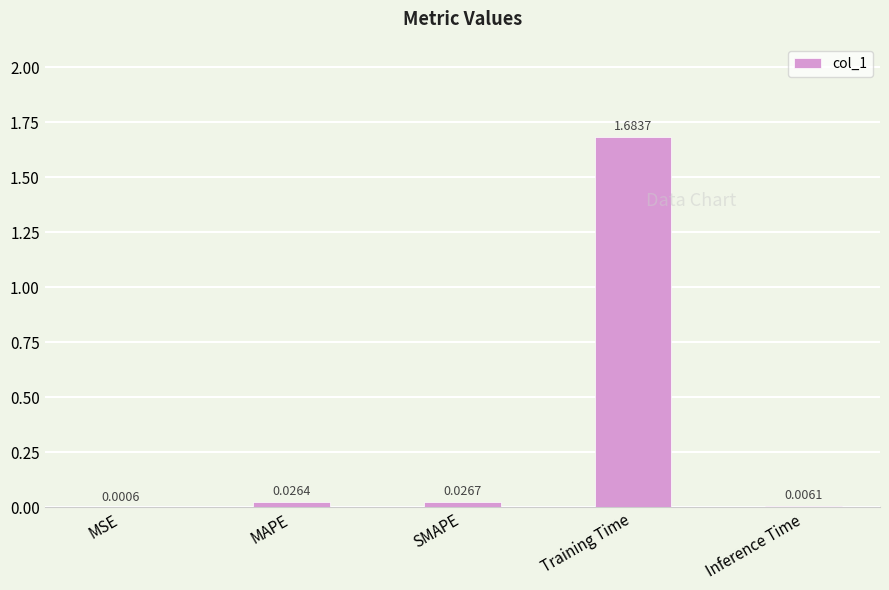

Between Inference Time and MAPE, which is larger?

MAPE